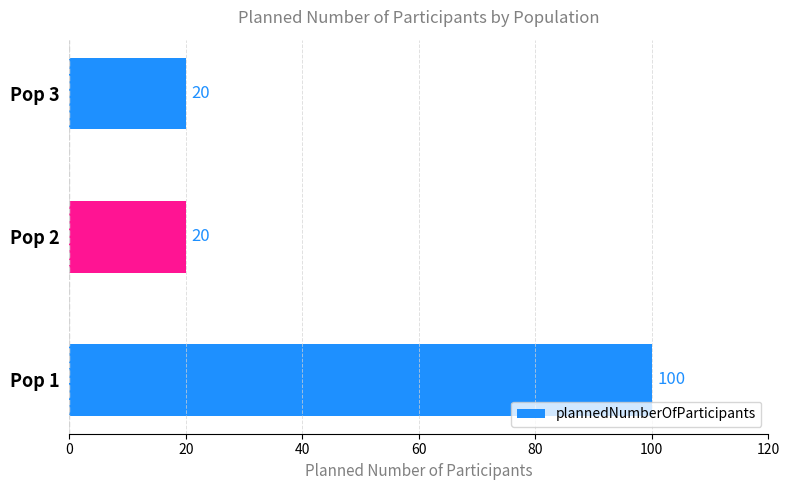

What is the minimum value shown in the chart?

20